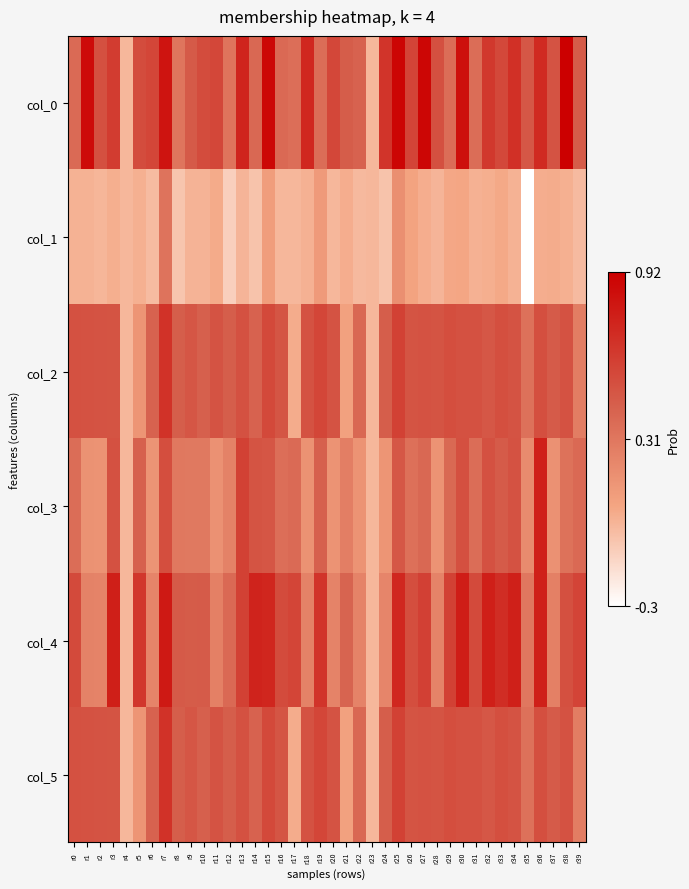

Which series has the largest range (max minus min)?

col_0